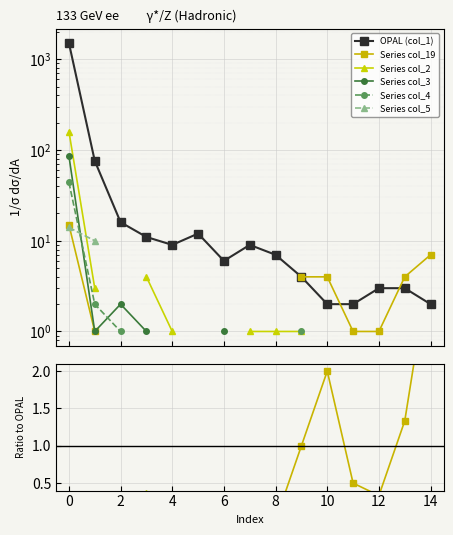

True or false: OPAL (col_1) and Series col_3 intersect in this chart.

False